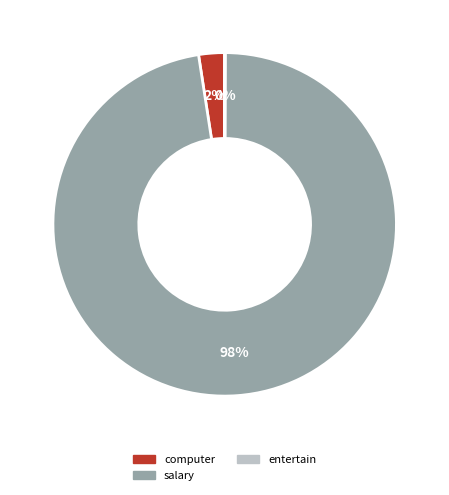

The computer slice represents 10% of the pie. True or false?

False